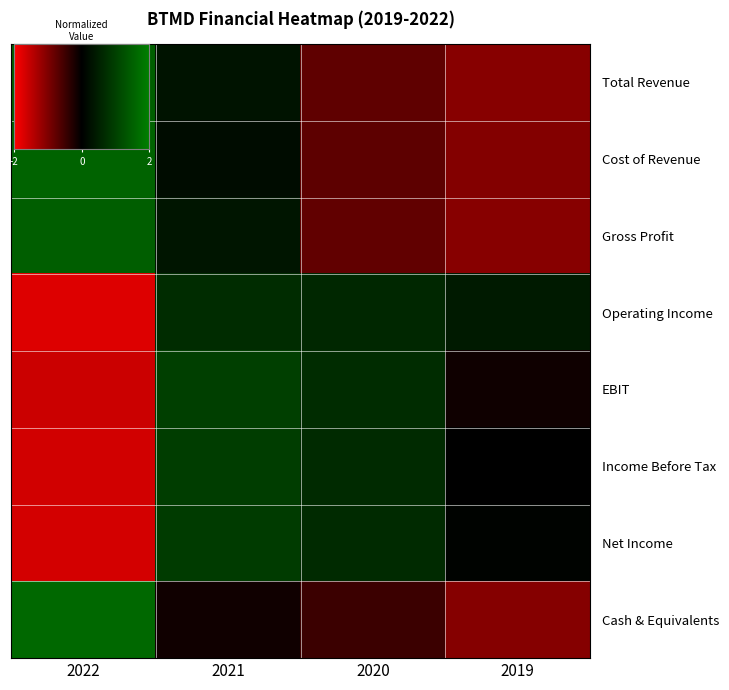

Where does the Cost of Revenue series first go above 0?

2022